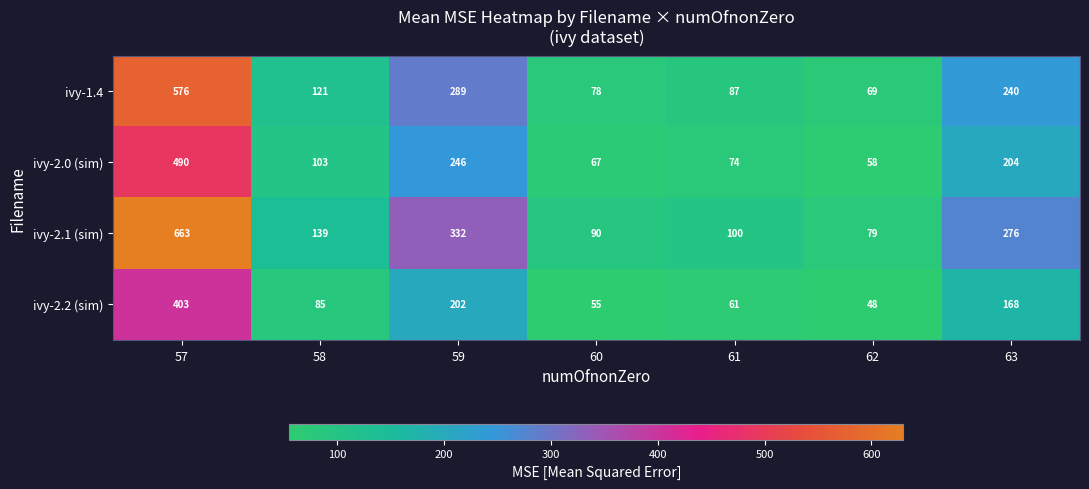

What is the sum of the ivy-1.4 values at 62 and 63?

309